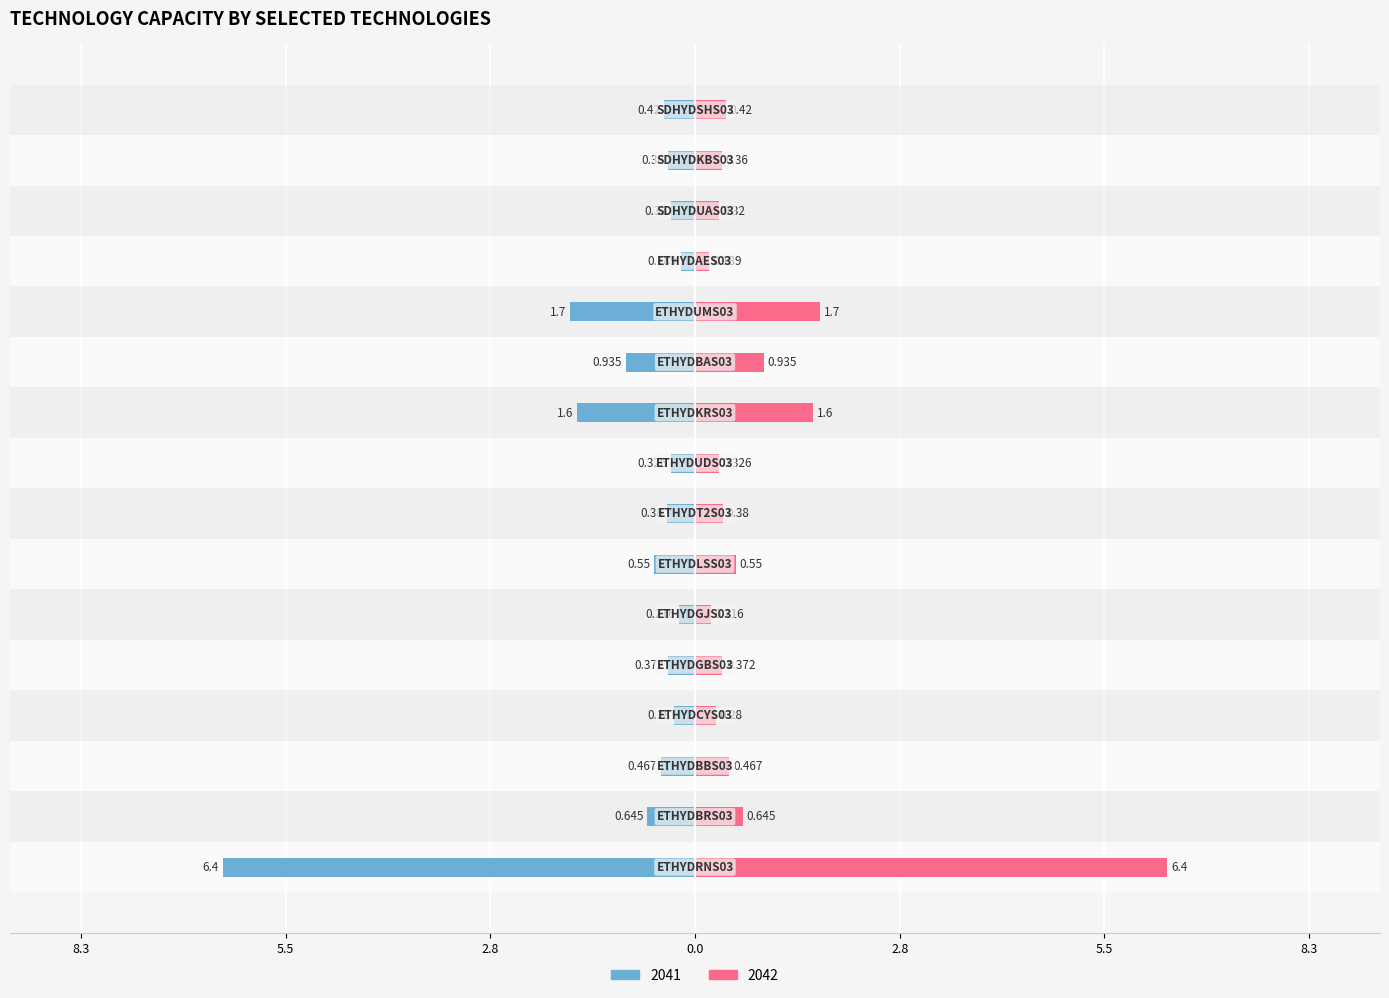

At which label is 2041 closest to -3?

ETHYDUMS03